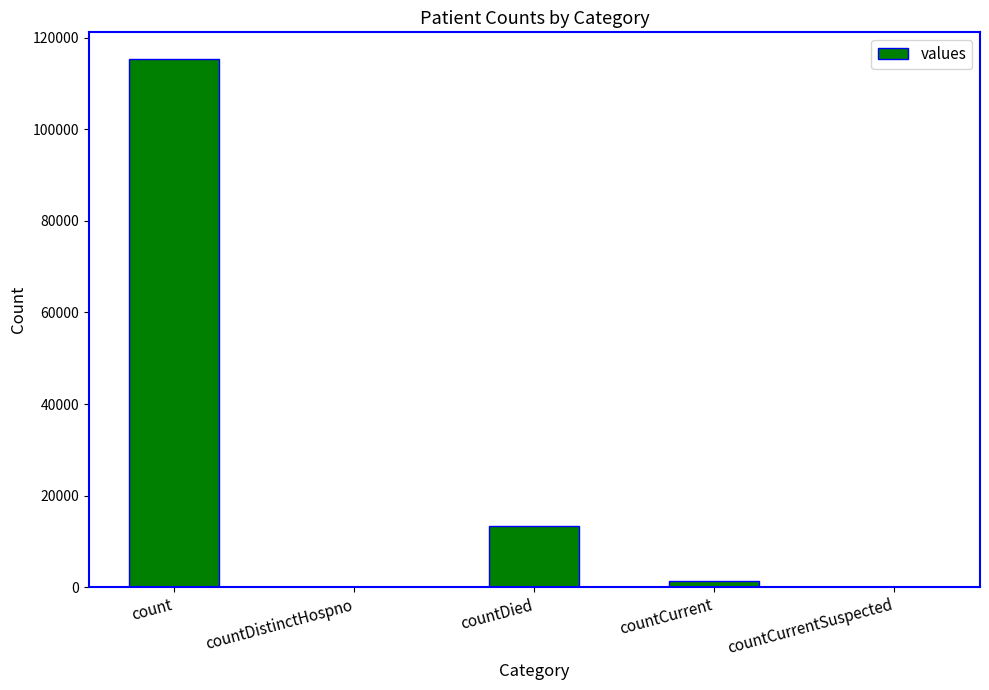

Reading right to left, extract all data points from this chart.

0	1383	13343	0	115379